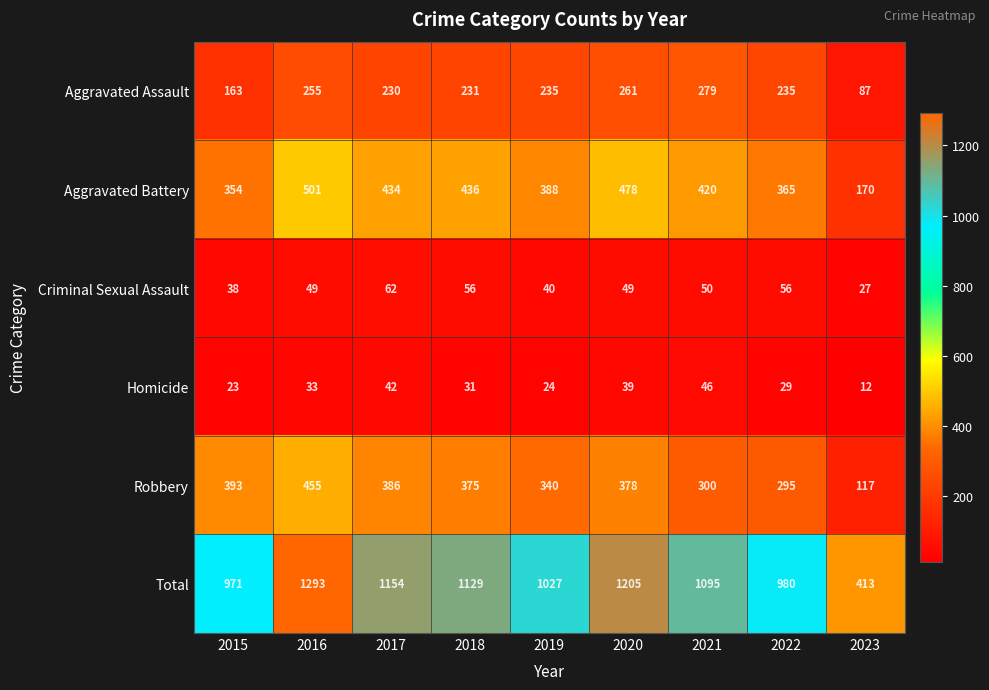

At which category does the chart reach its peak across all series?

2016